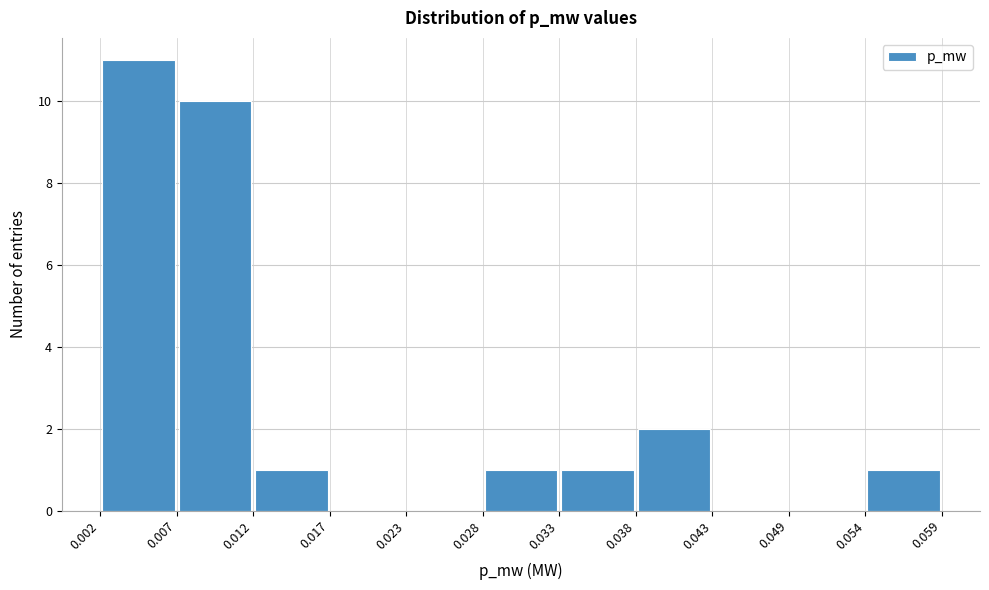

How tall is the bar that spans 0.054 to 0.059 on the x-axis? The values are not printed on the chart, so give them approximately, as read against the axis.

1